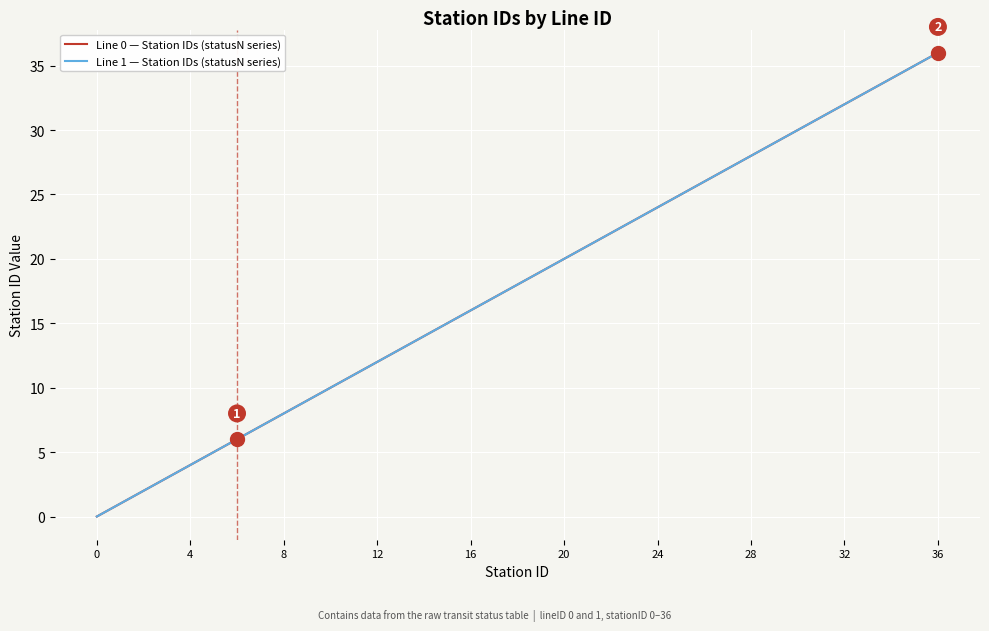

True or false: Line 0 — Station IDs (statusN series) and Line 1 — Station IDs (statusN series) intersect in this chart.

False